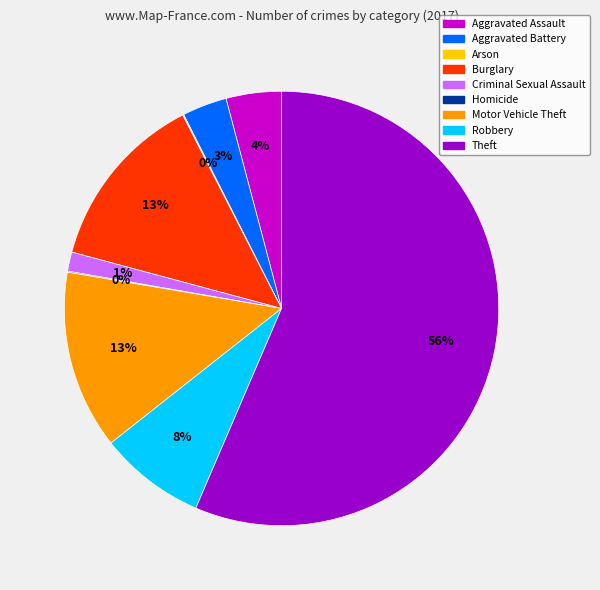

Between Aggravated Assault and Criminal Sexual Assault, which is larger?

Aggravated Assault